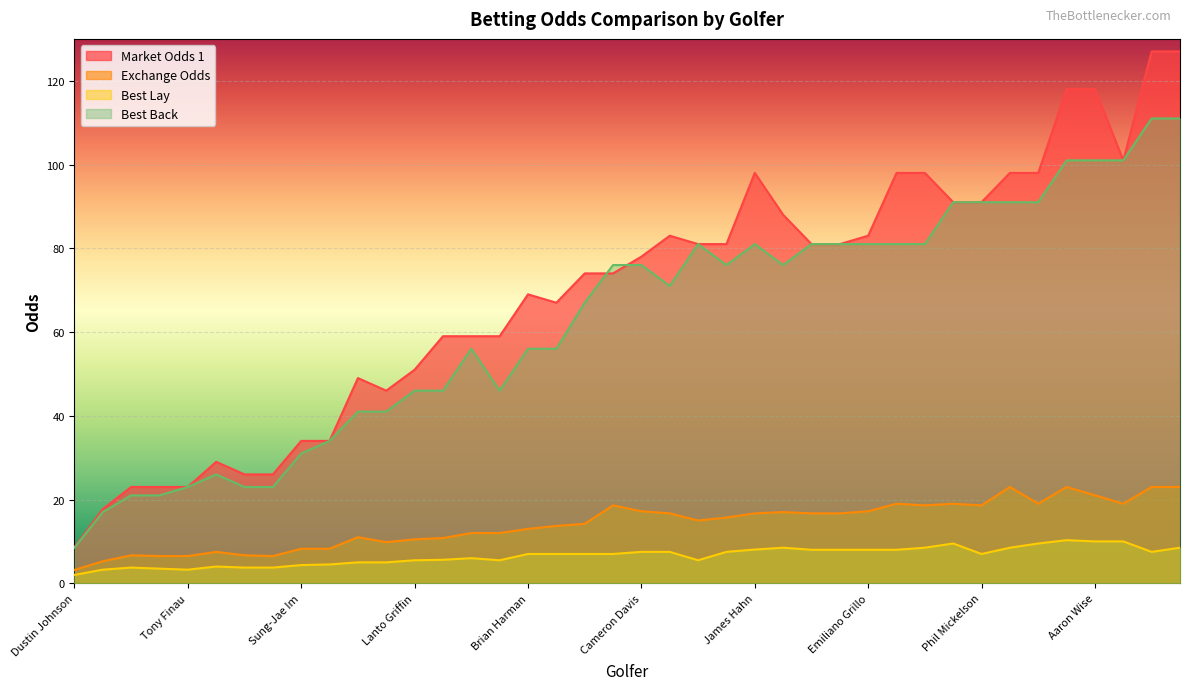

At which label does Best Back reach its minimum?

Dustin Johnson